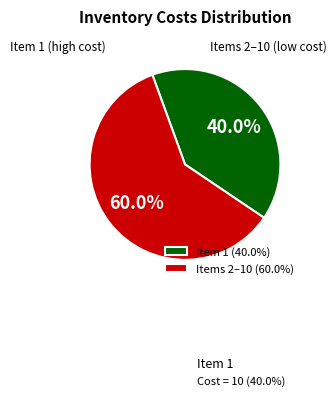

Does any single category account for the majority?

Yes